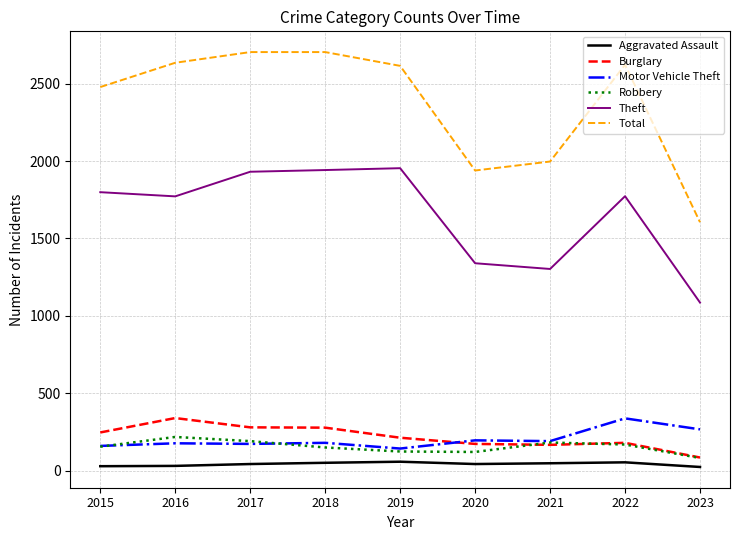

Which series has the largest total across all categories?

Total